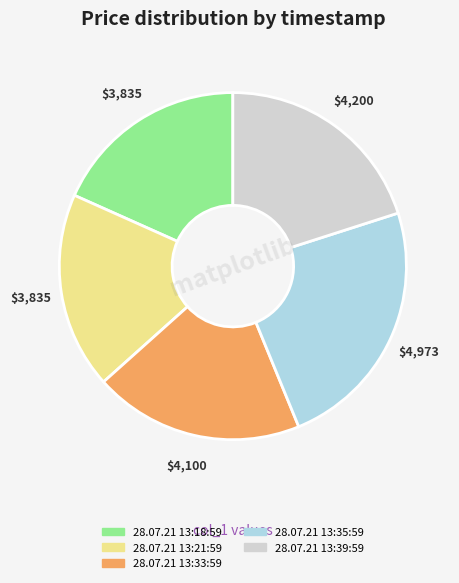

Is it true that 28.07.21 13:39:59 is 20% of the pie?

True